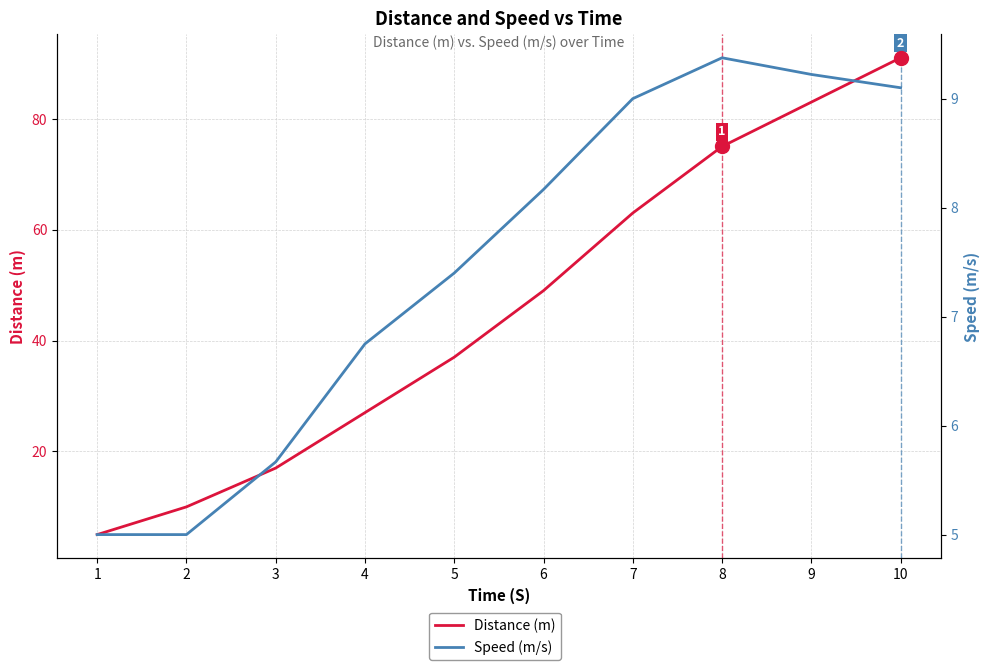

How many lines are shown in the chart?

2